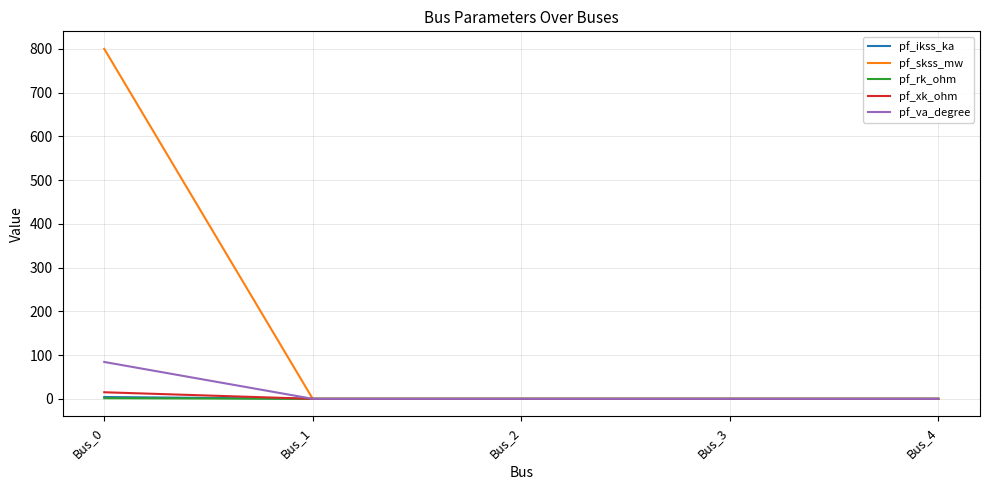

What are all the series names shown in the legend?

pf_ikss_ka, pf_skss_mw, pf_rk_ohm, pf_xk_ohm, pf_va_degree